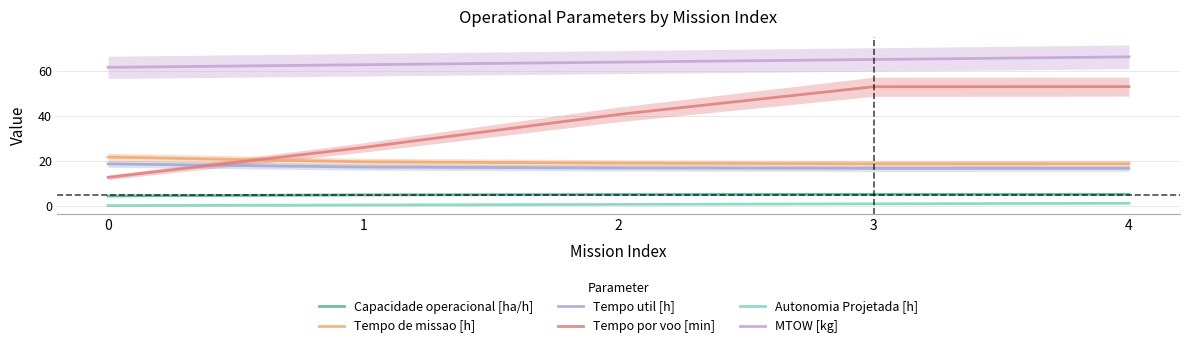

Is it true that Capacidade operacional [ha/h] equals 5.3 at 4?

True